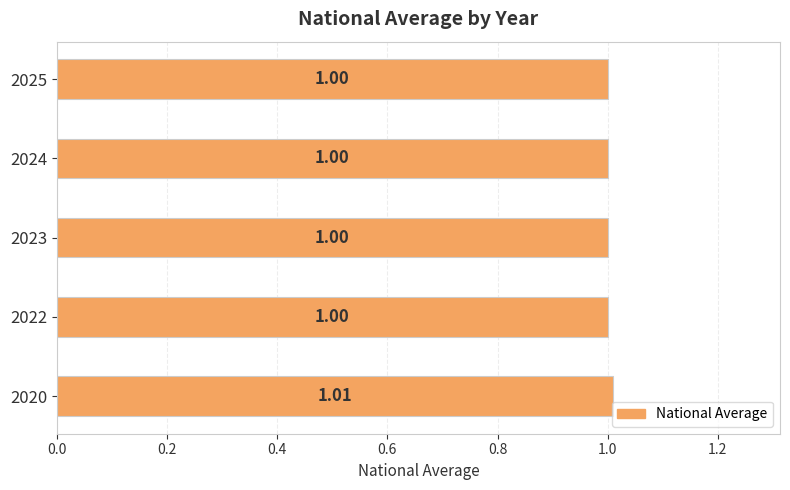

What is the sum of all values?

5.0